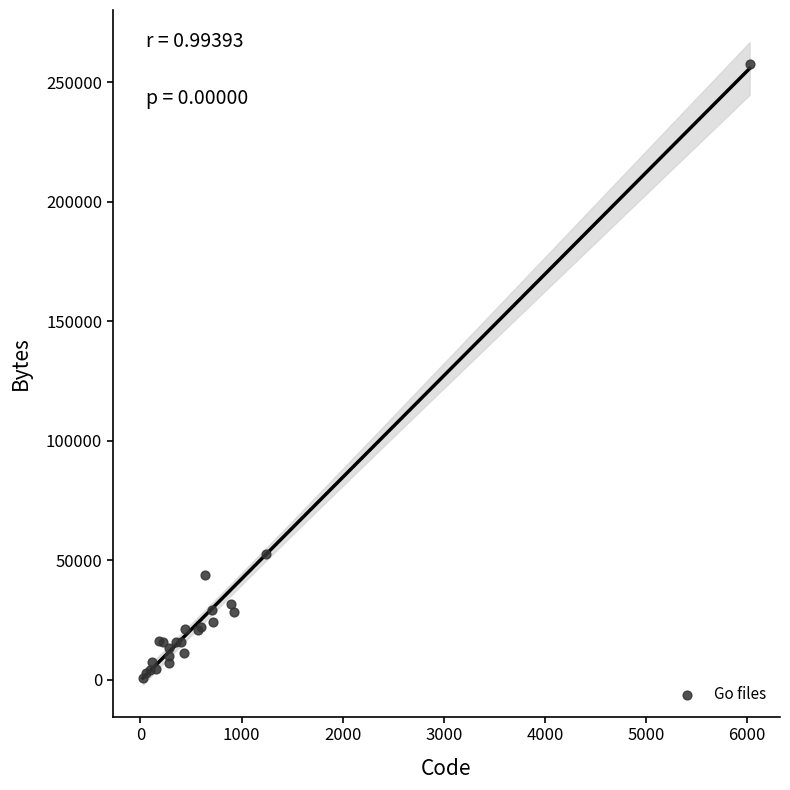

What Y value in the scatter plot is closest to 129279?

52600